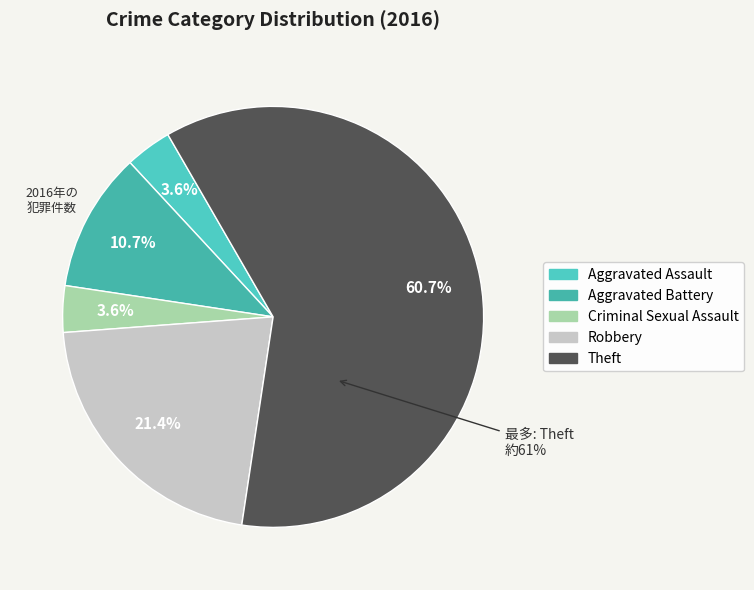

What is the majority slice?

Theft